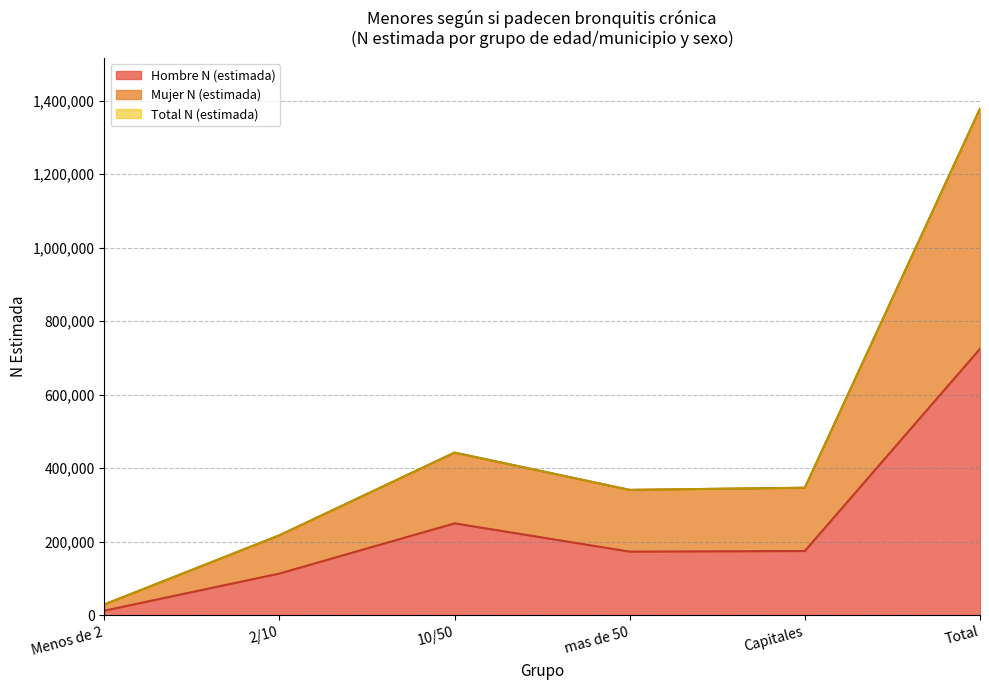

Reading right to left, list all the values displayed in this chart.

Hombre N (estimada): Total=724802	Capitales=175016	mas de 50=173208	10/50=250186	2/10=113694	Menos de 2=12698
Mujer N (estimada): Total=1377681	Capitales=346959	mas de 50=341110	10/50=442538	2/10=217589	Menos de 2=29485
Total N (estimada): Total=1377681	Capitales=346958	mas de 50=341110	10/50=442538	2/10=217589	Menos de 2=29485